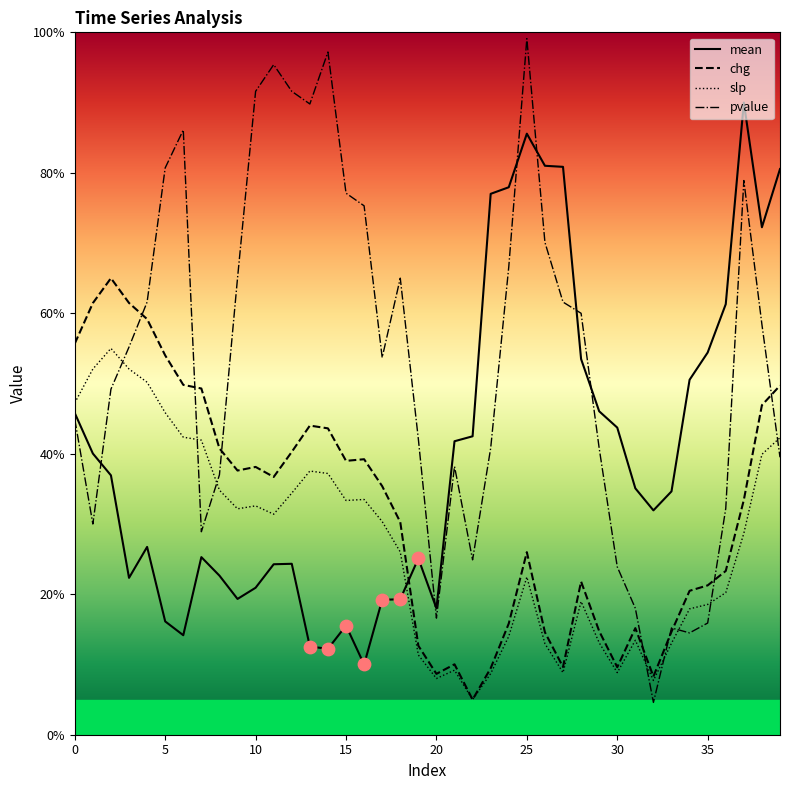

What are all the series names shown in the legend?

mean, chg, slp, pvalue